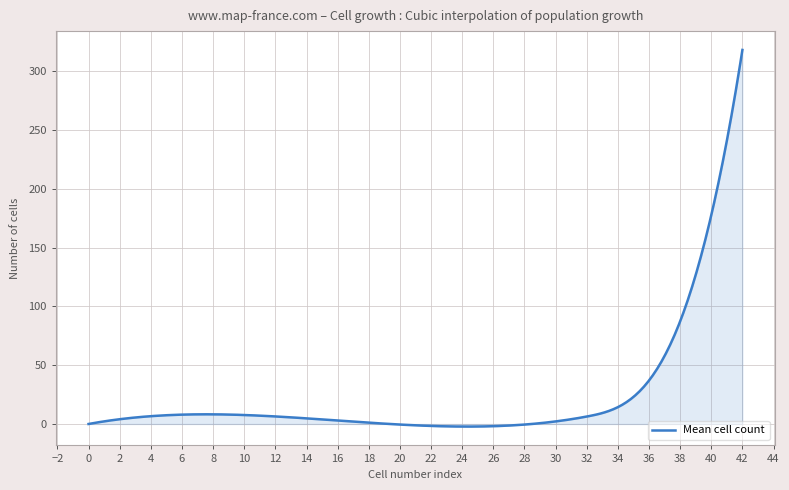

What is the maximum value shown in the chart?

318.3